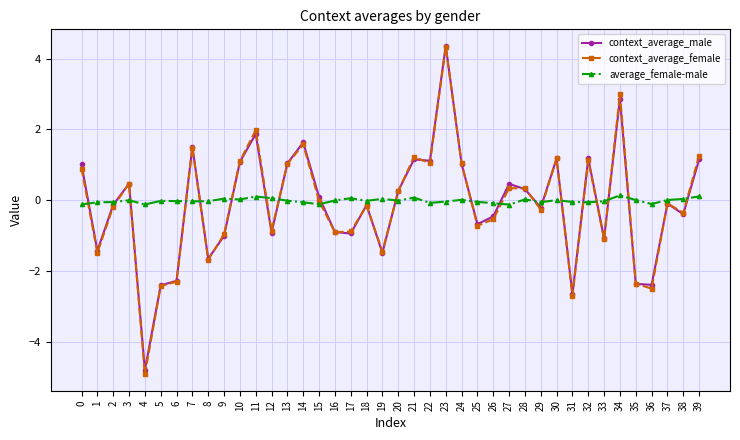

What is the average value of the context_average_female series?

-0.1